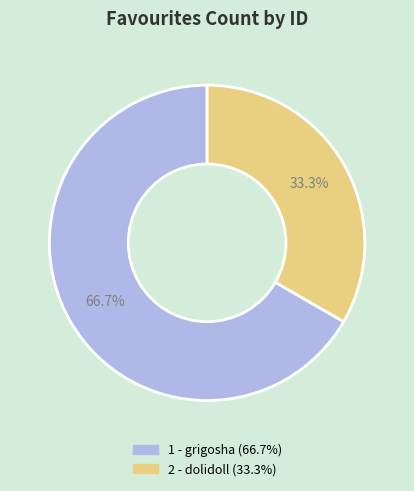

What is the largest slice in the pie chart?

1